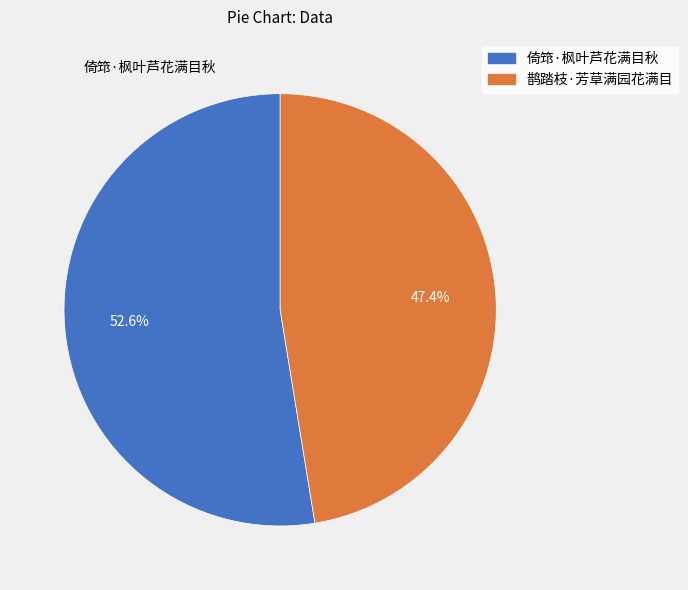

Does any single category account for the majority?

Yes